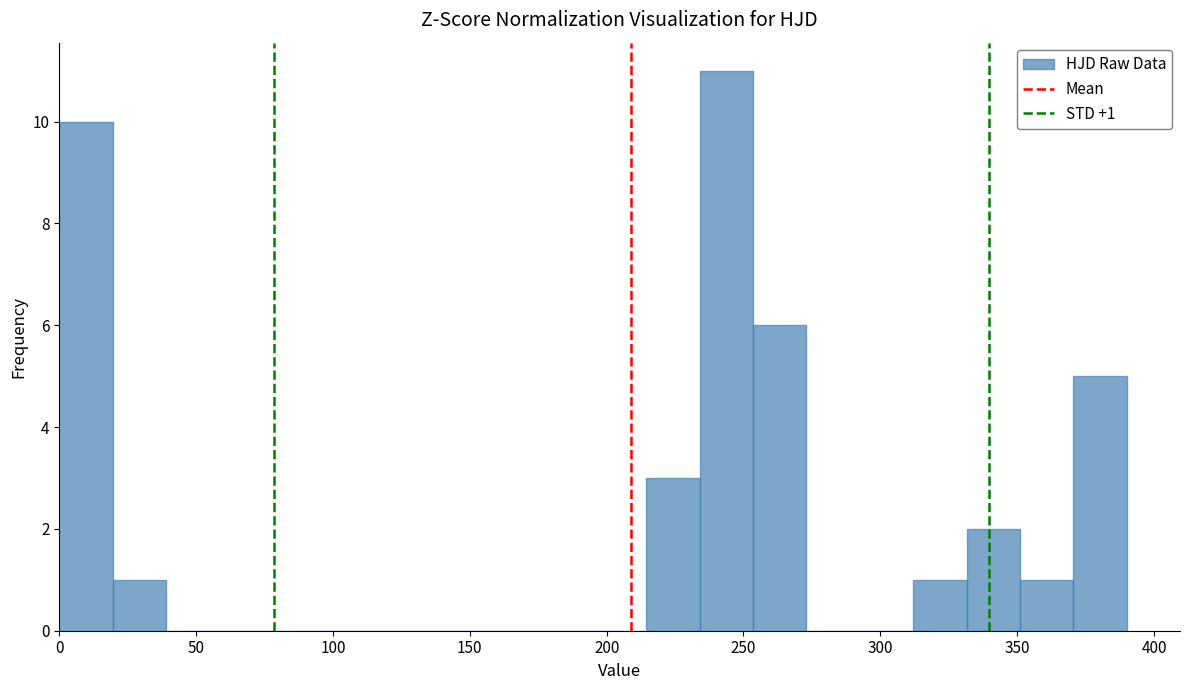

Around what value on the x-axis is the tallest bar? Give the approximate position of its centre, as read against the axis.

245